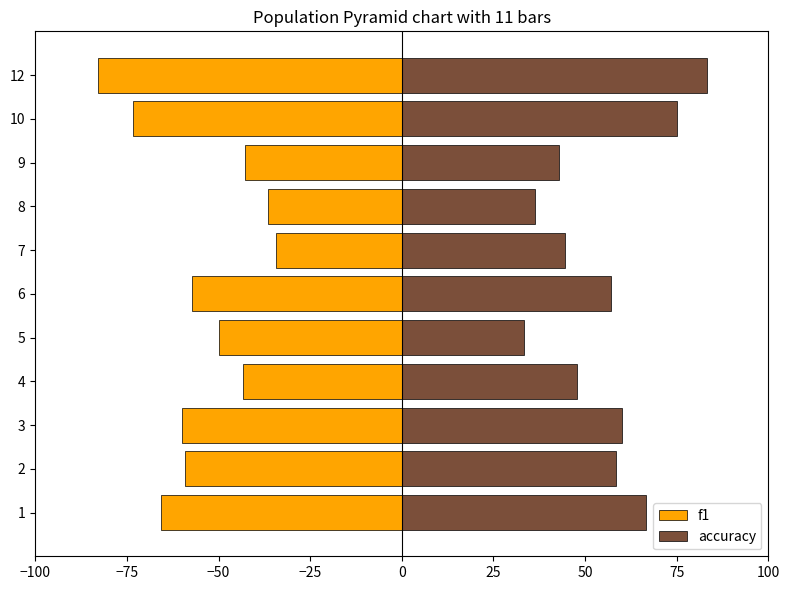

How many values in the f1 series are below -57?

6